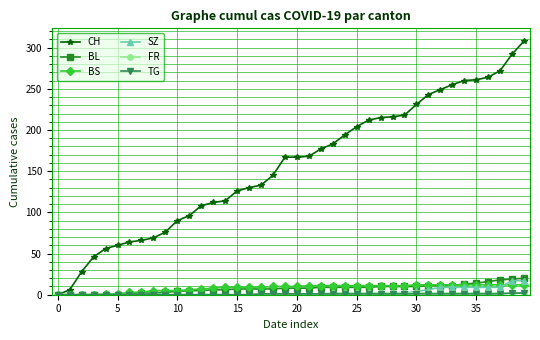

What is the maximum value shown in the chart?

308